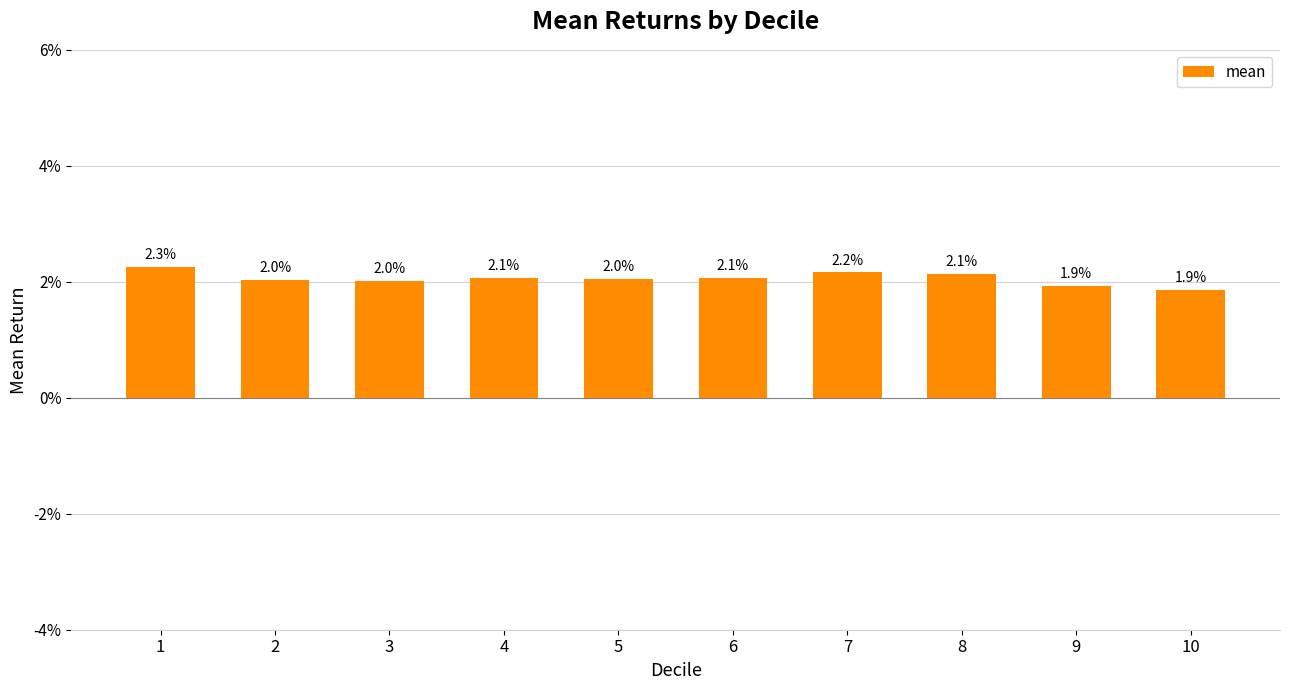

Are the bars horizontal?

No